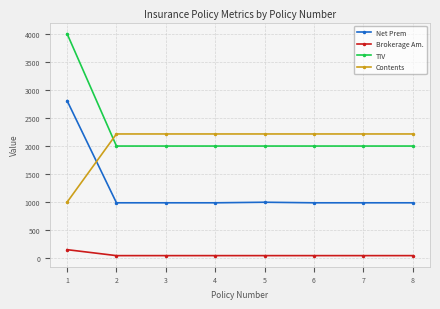

The value of Net Prem at 4 is 990.0. True or false?

True